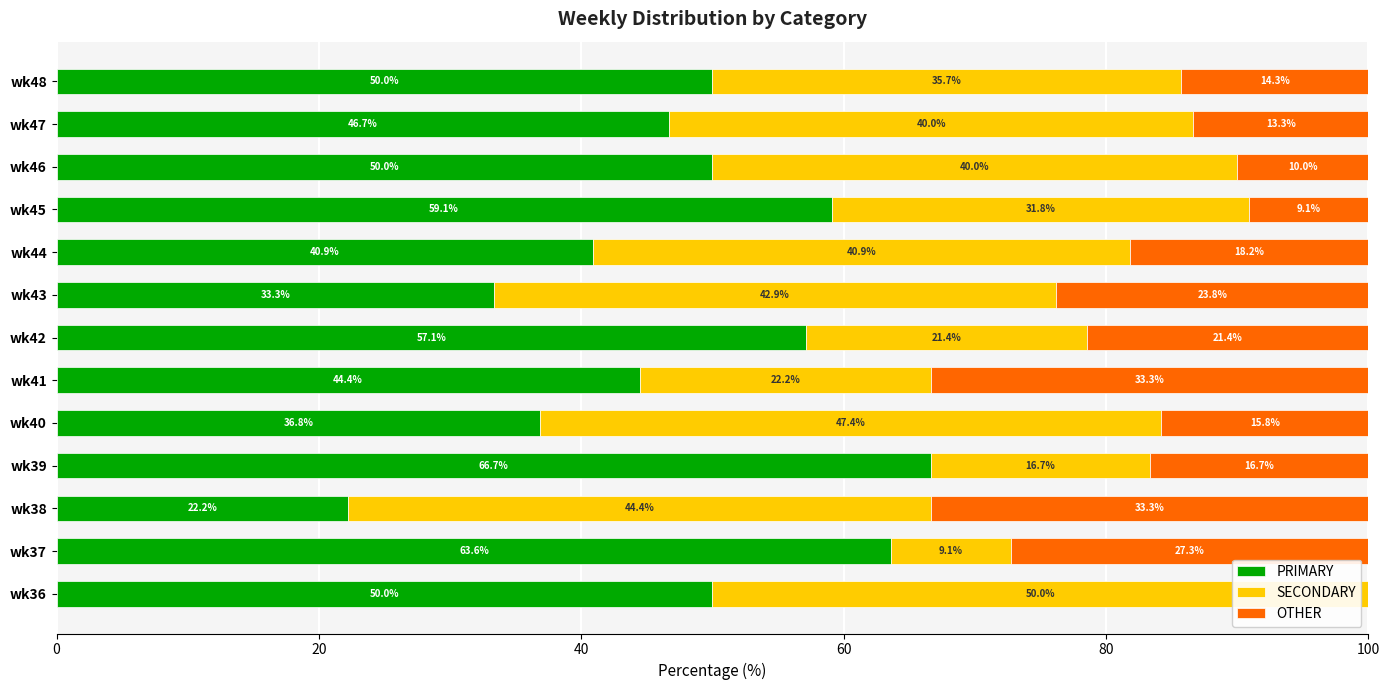

Read the PRIMARY value at wk47.

46.7